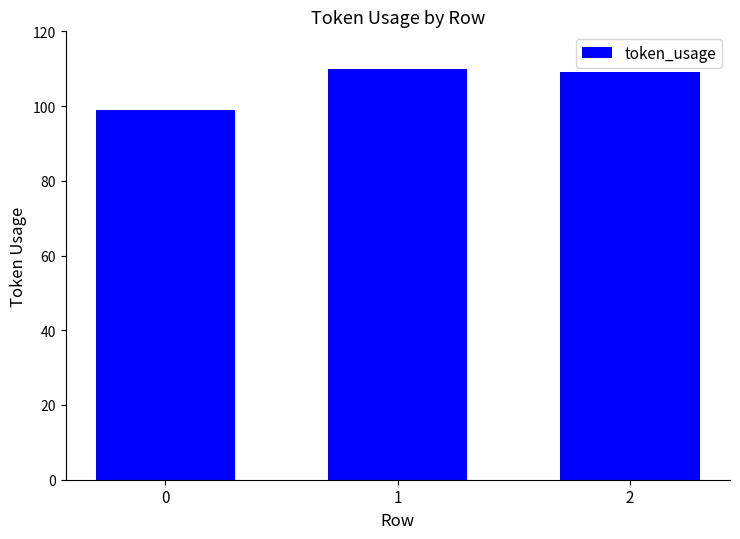

Between 2 and 0, which is larger?

2